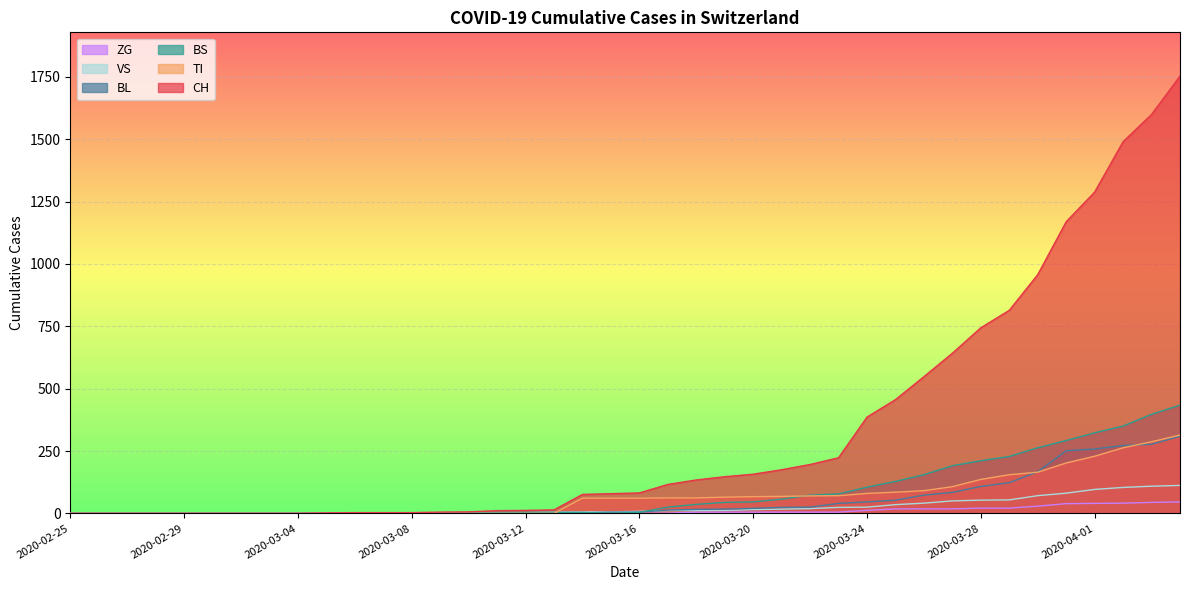

What is the spread (max minus min) of values at 2020-03-17?

115